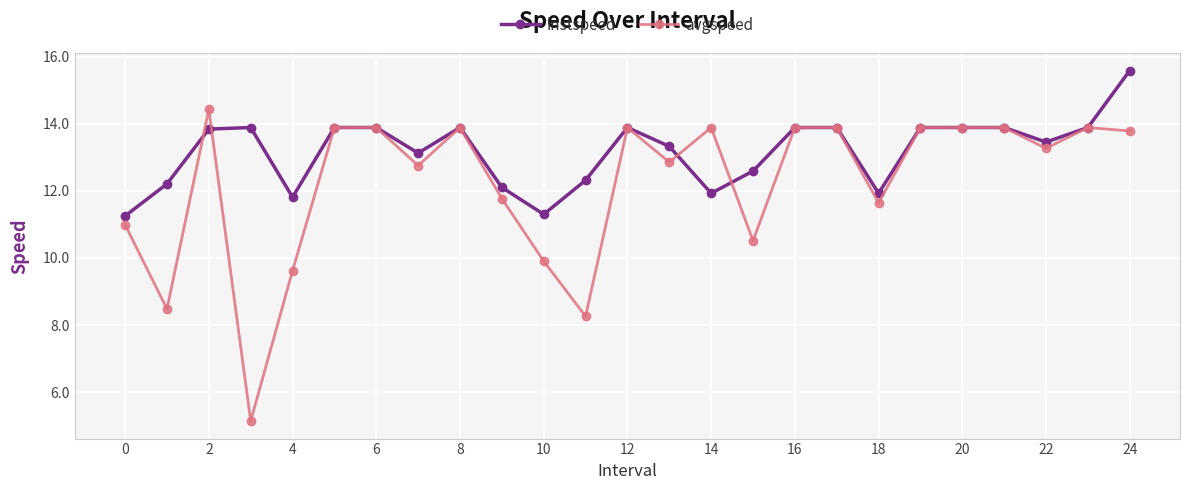

What is the greatest value displayed?

15.6